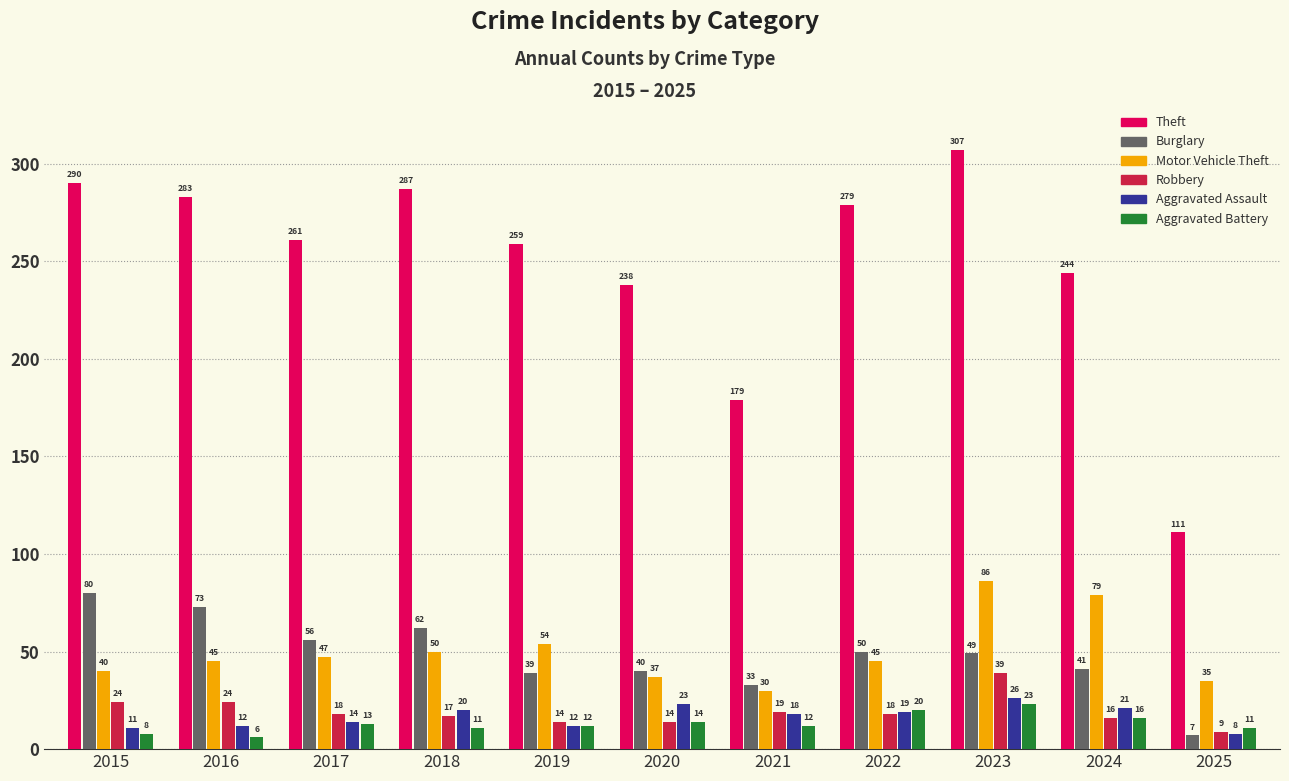

What is the spread (max minus min) of values at 2023?

284